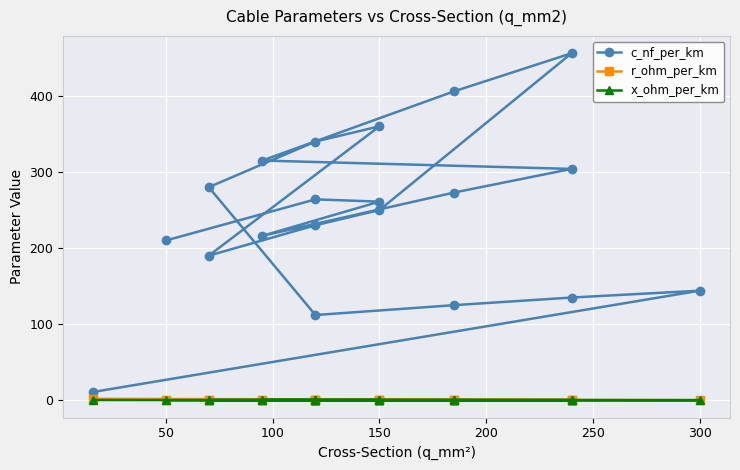

What is the difference between the second highest and minimum values in the c_nf_per_km series?

395.0